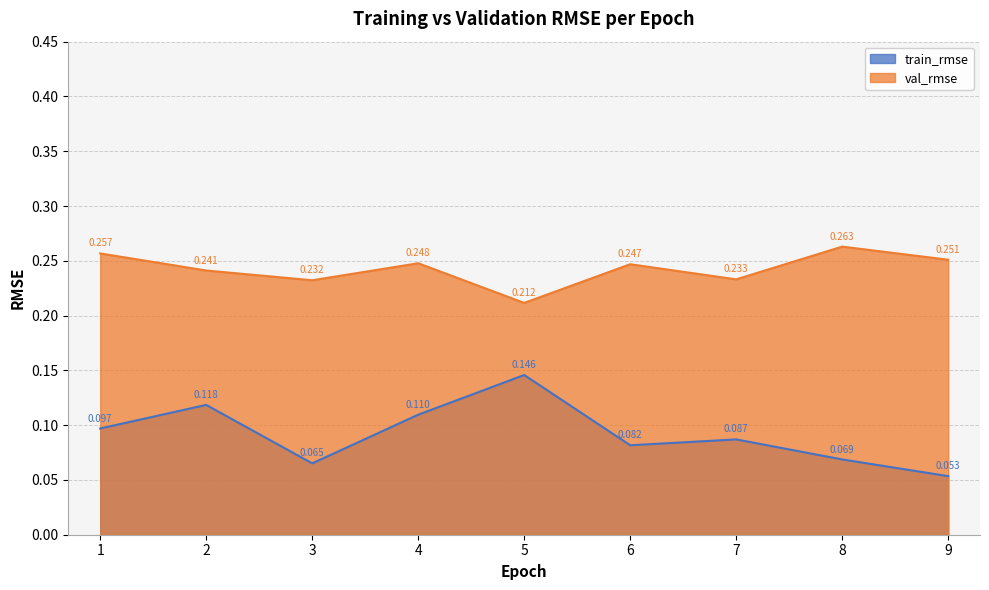

Reading right to left, extract all data points from this chart.

train_rmse: 9=0.1	8=0.1	7=0.1	6=0.1	5=0.1	4=0.1	3=0.1	2=0.1	1=0.1
val_rmse: 9=0.3	8=0.3	7=0.2	6=0.2	5=0.2	4=0.2	3=0.2	2=0.2	1=0.3